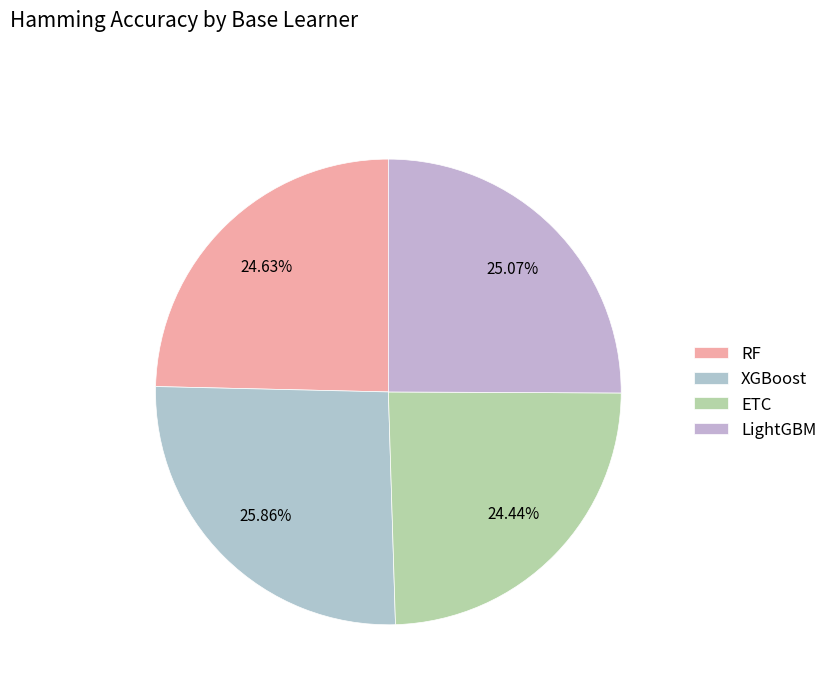

How many segments does this pie chart have?

4